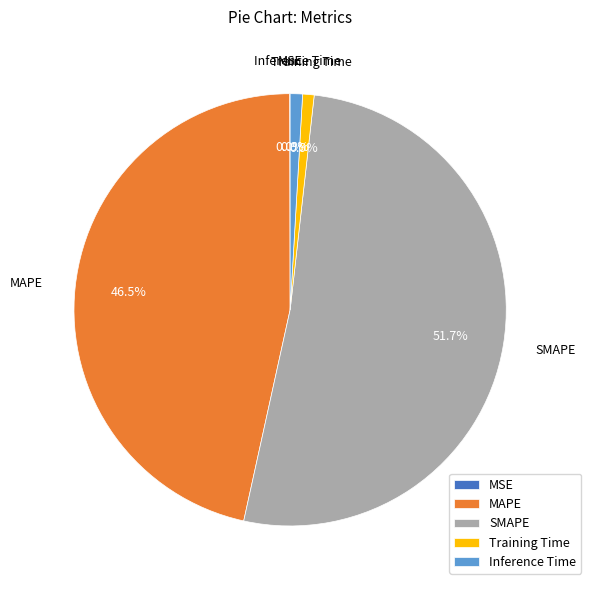

To the nearest percent, what is the difference between the SMAPE and Training Time slice percentages?

51%